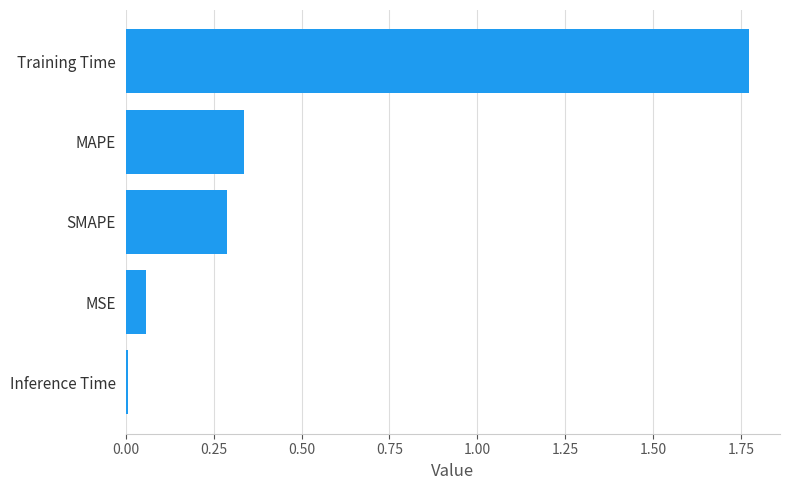

True or false: the data shows 0.3 at MAPE.

True